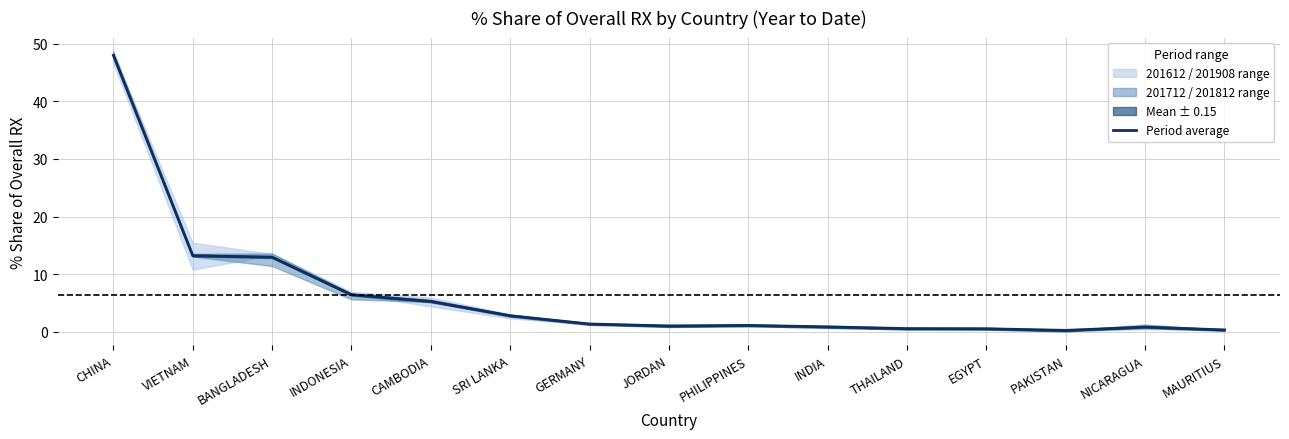

At which label is the value closest to 24?

VIETNAM